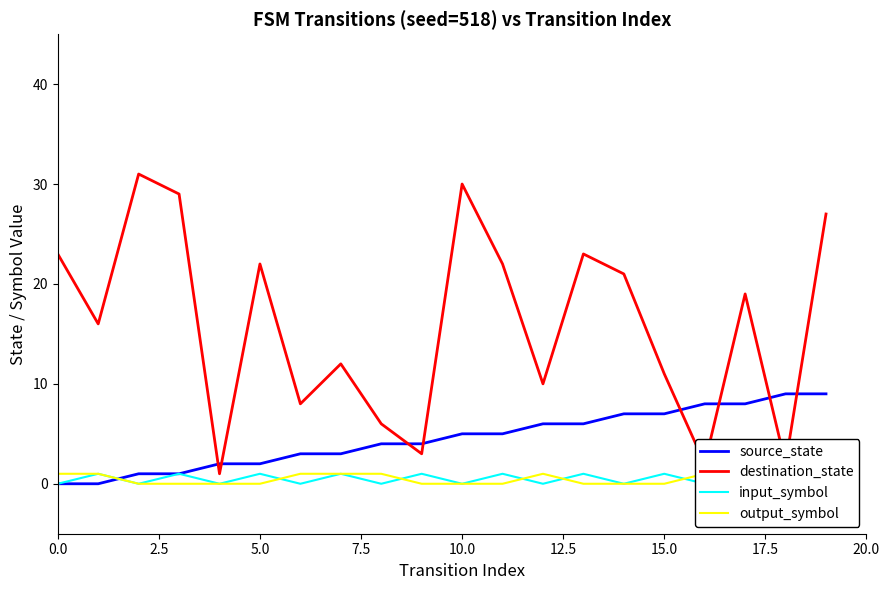

What is the label of the 11th point from the left?

10